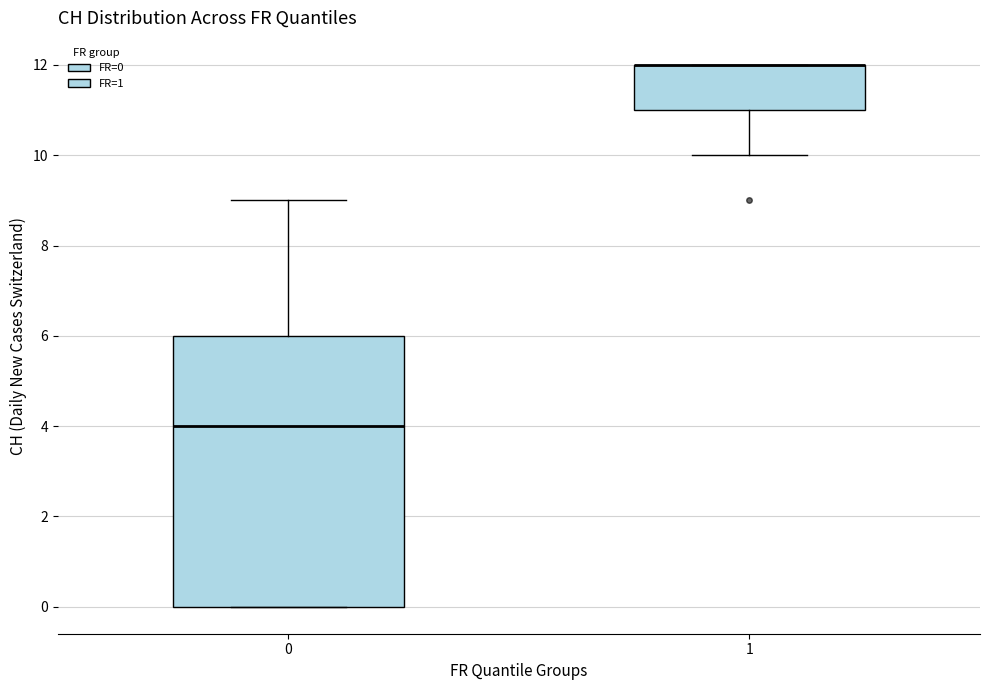

Reading left to right, transcribe this box plot: for each box, give where its median line is, the range the box spans, and where its two whiskers end, as read against the y-axis. The values are not printed on the chart, so give them approximately, as read against the axis.

0: median 4, box 0 to 6, whiskers 0 to 9
1: median 12 (drawn on the box's upper edge), box 11 to 12, whiskers 10 to 12